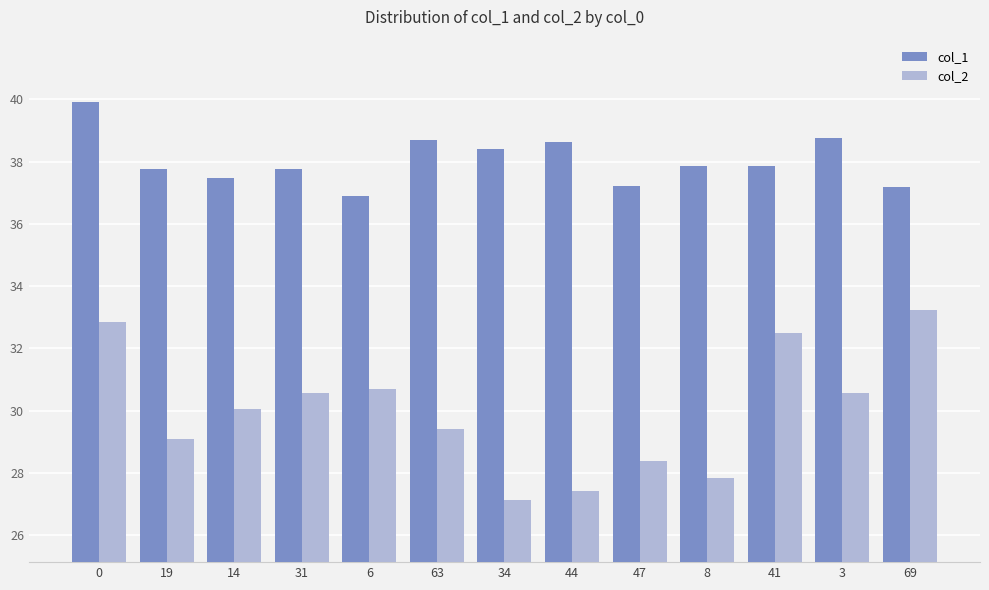

How many distinct data groups are displayed?

2